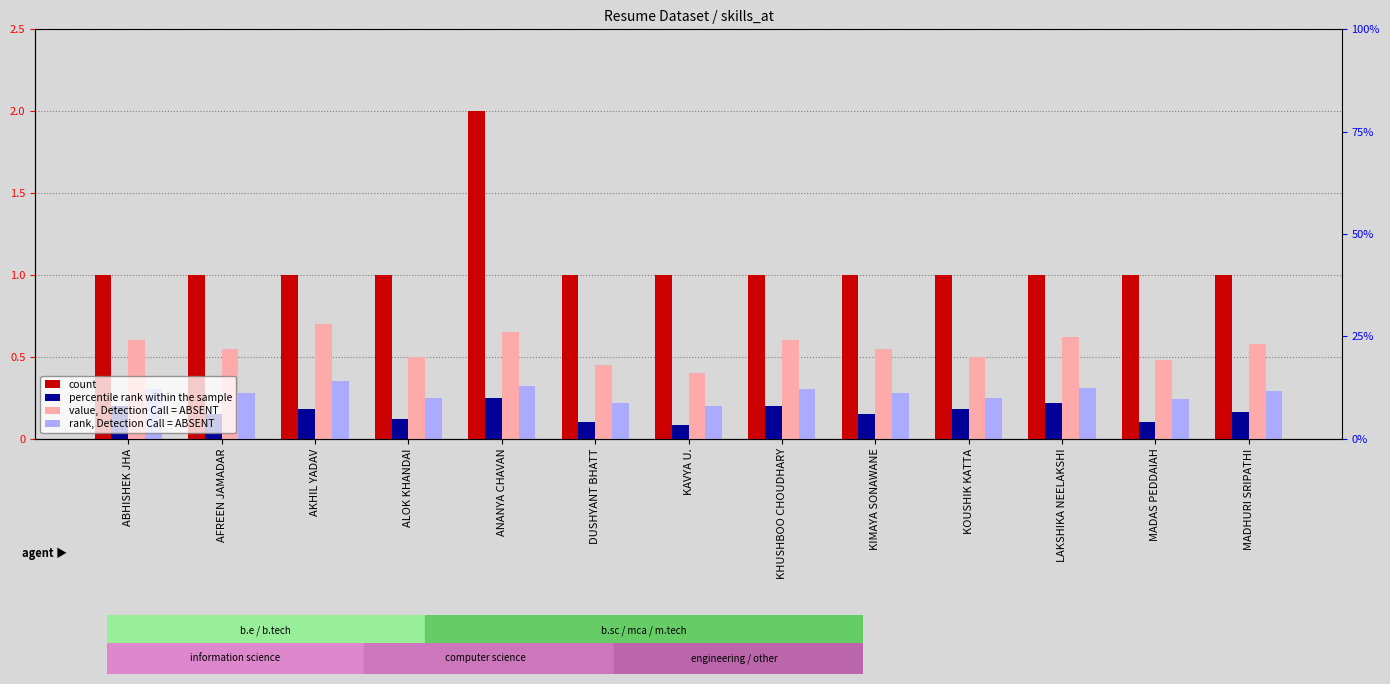

What is the sum of the value, Detection Call = ABSENT values at ANANYA CHAVAN and KOUSHIK KATTA?

1.1